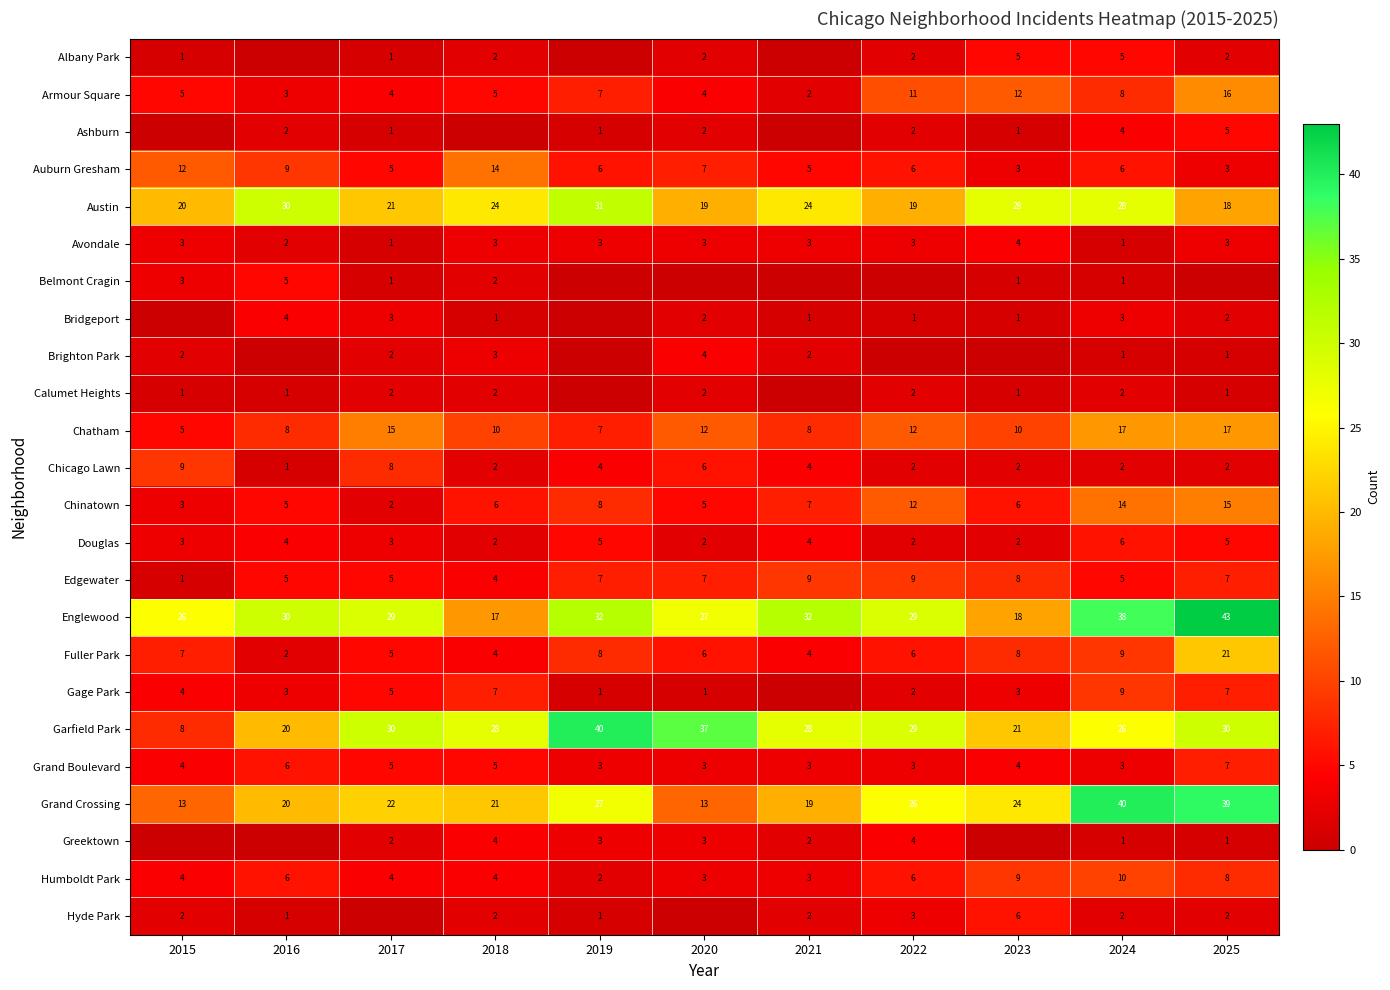

Which category has the lowest value in the Chatham series?

2015